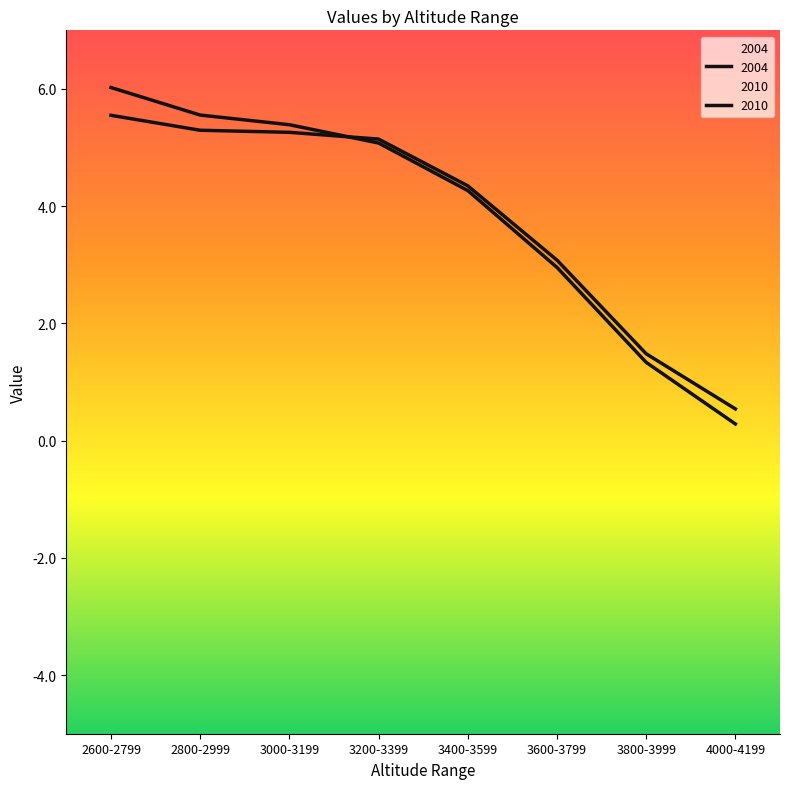

Where do 2004 and 2010 first cross each other?

3000-3199 and 3200-3399